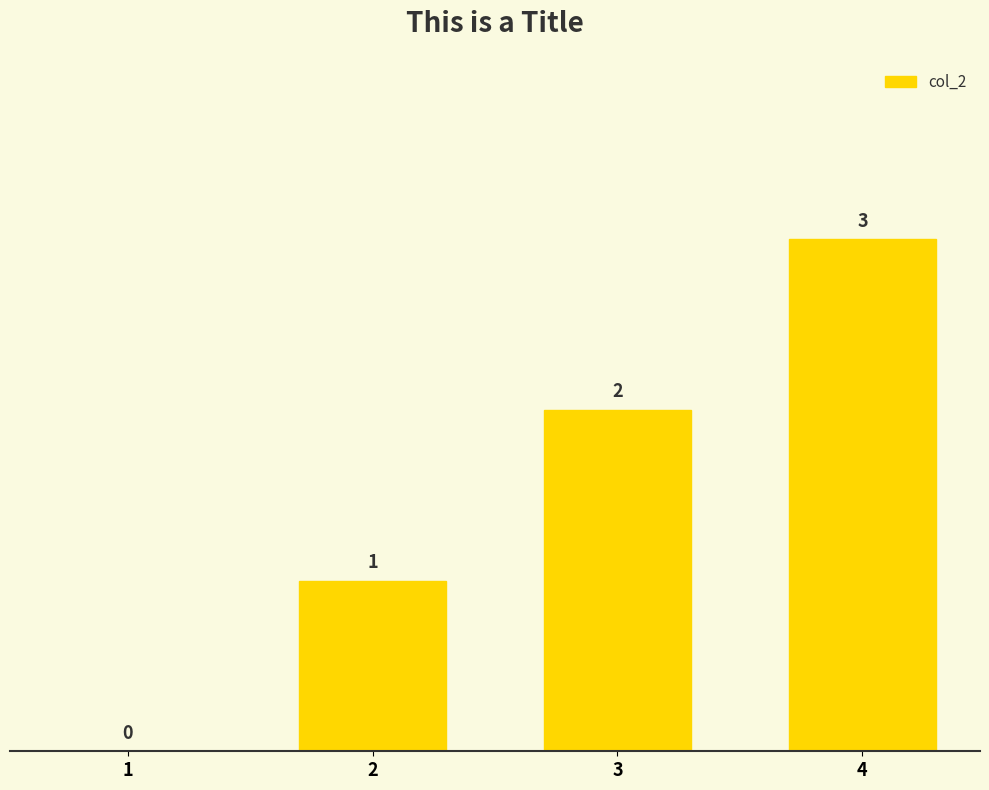

How many positive values are there?

3